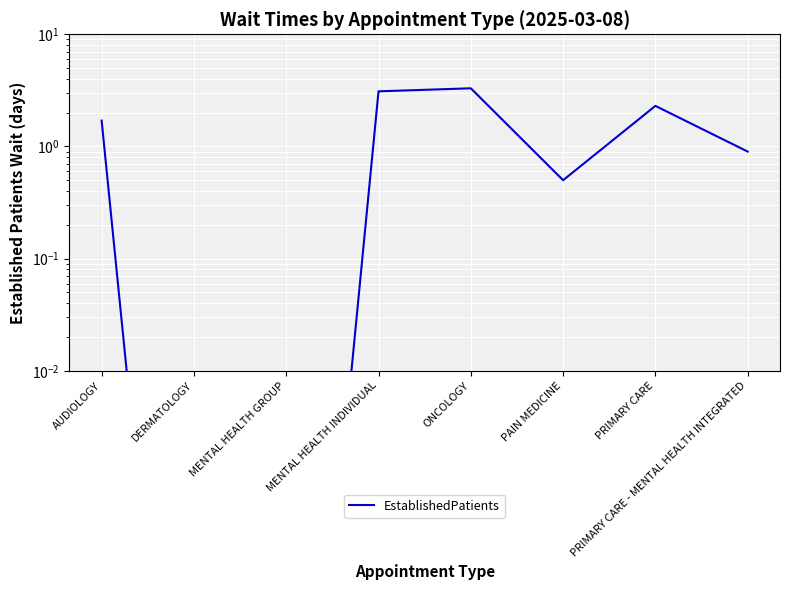

What is the label of the 2nd point from the left?

DERMATOLOGY